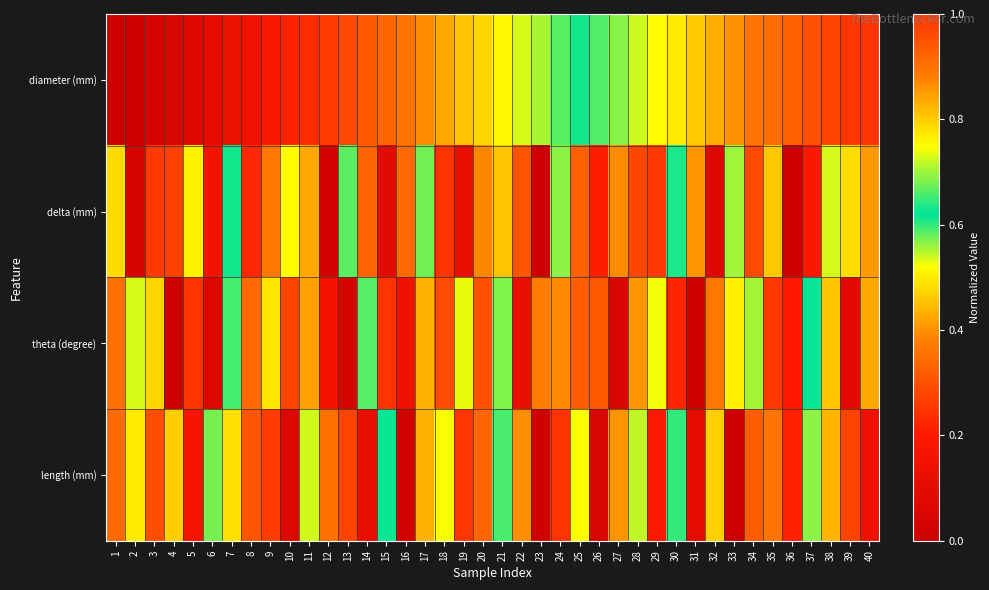

Reading left to right, what are all the values shown in this chart?

diameter (mm): 1=0.0	2=0.0	3=0.0	4=0.1	5=0.1	6=0.1	7=0.1	8=0.1	9=0.2	10=0.2	11=0.2	12=0.3	13=0.3	14=0.3	15=0.3	16=0.4	17=0.4	18=0.4	19=0.5	20=0.5	21=0.5	22=0.5	23=0.6	24=0.6	25=0.6	26=0.7	27=0.7	28=0.7	29=0.8	30=0.8	31=0.8	32=0.8	33=0.9	34=0.9	35=0.9	36=0.9	37=1.0	38=1.0	39=1.0	40=1.0
delta (mm): 1=0.8	2=0.0	3=0.3	4=1.0	5=0.5	6=0.2	7=0.6	8=0.2	9=0.9	10=0.8	11=0.4	12=0.0	13=0.7	14=0.3	15=0.1	16=0.9	17=0.6	18=1.0	19=0.1	20=0.4	21=0.8	22=0.3	23=0.0	24=0.7	25=0.9	26=0.2	27=0.9	28=0.3	29=1.0	30=0.6	31=0.4	32=0.1	33=0.6	34=1.0	35=0.5	36=0.0	37=0.2	38=0.7	39=0.5	40=0.8
theta (degree): 1=0.4	2=0.7	3=0.5	4=0.0	5=0.2	6=0.1	7=0.6	8=0.9	9=0.8	10=1.0	11=0.4	12=0.2	13=0.0	14=0.7	15=1.0	16=0.1	17=0.8	18=0.3	19=0.5	20=1.0	21=0.7	22=0.1	23=0.9	24=0.4	25=0.9	26=0.3	27=0.0	28=0.9	29=0.7	30=0.2	31=0.0	32=0.4	33=0.5	34=0.6	35=1.0	36=0.2	37=0.6	38=0.8	39=0.1	40=0.4
length (mm): 1=0.3	2=0.5	3=1.0	4=0.5	5=0.2	6=0.7	7=0.8	8=0.3	9=1.0	10=0.1	11=0.5	12=0.9	13=0.3	14=0.1	15=0.6	16=0.0	17=0.4	18=0.7	19=0.3	20=0.9	21=0.7	22=0.4	23=0.0	24=1.0	25=0.5	26=0.1	27=0.9	28=0.7	29=0.2	30=0.6	31=0.1	32=0.8	33=0.0	34=0.9	35=0.4	36=0.2	37=0.6	38=0.8	39=1.0	40=0.1